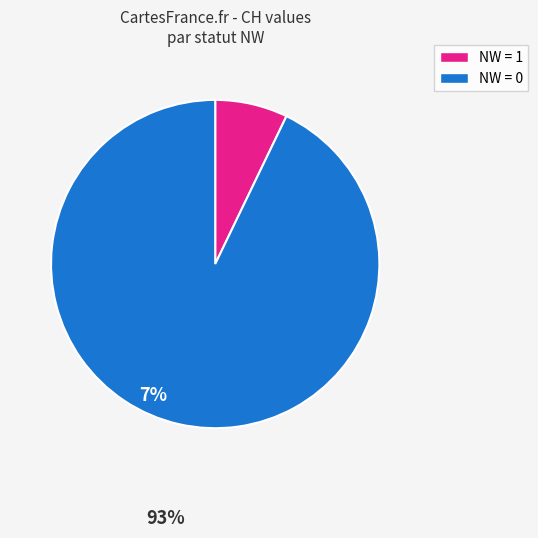

Does any single category account for the majority?

Yes